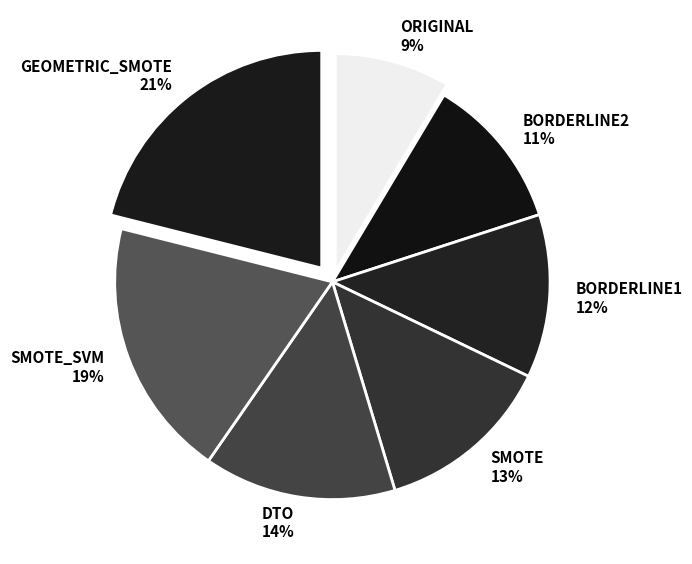

To the nearest percent, what is the difference between the BORDERLINE1 12% and BORDERLINE2 11% slice percentages?

1%